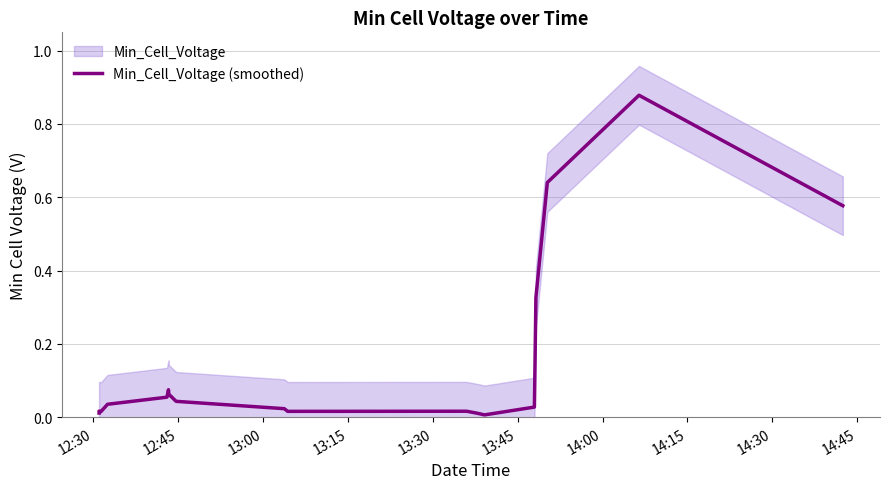

How many points are higher than both their immediate neighbors (excluding endpoints)?

4